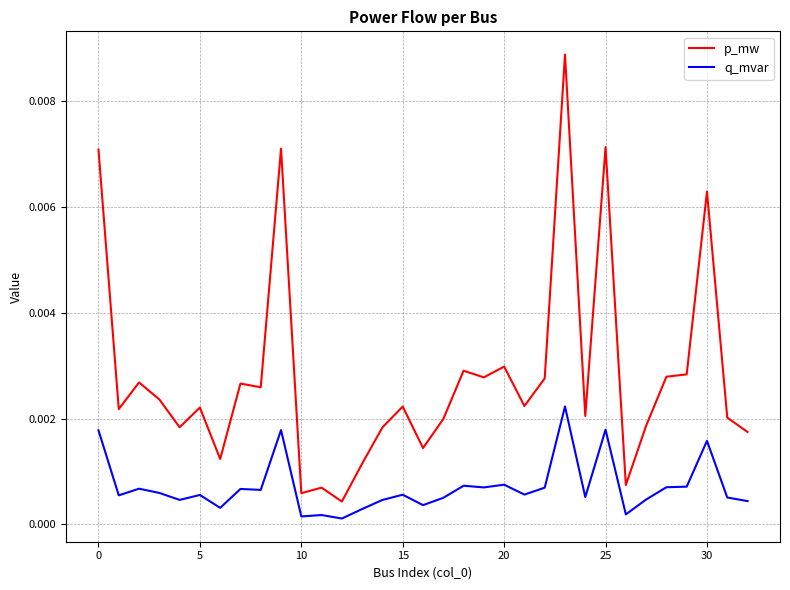

True or false: q_mvar and p_mw intersect in this chart.

False